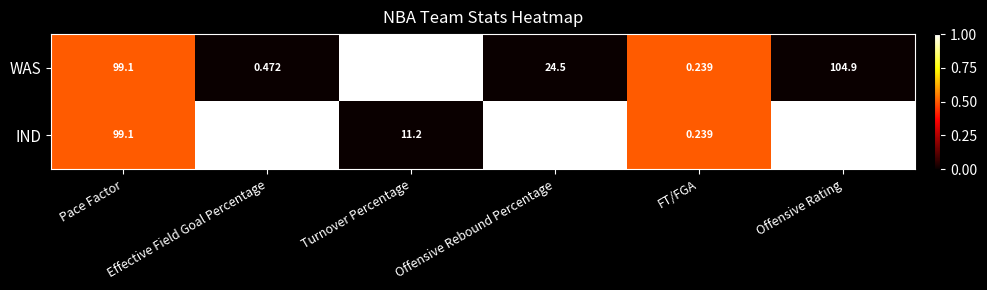

At Turnover Percentage, list the series in order from smallest to largest.

IND, WAS